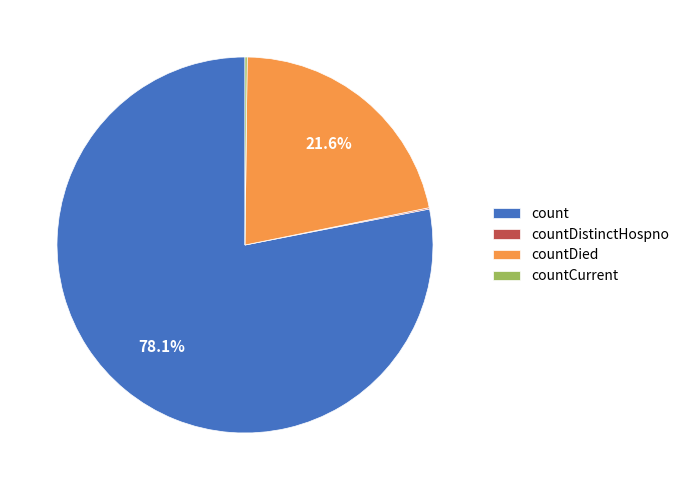

What percentage is NOT represented by countDied?

78.4%